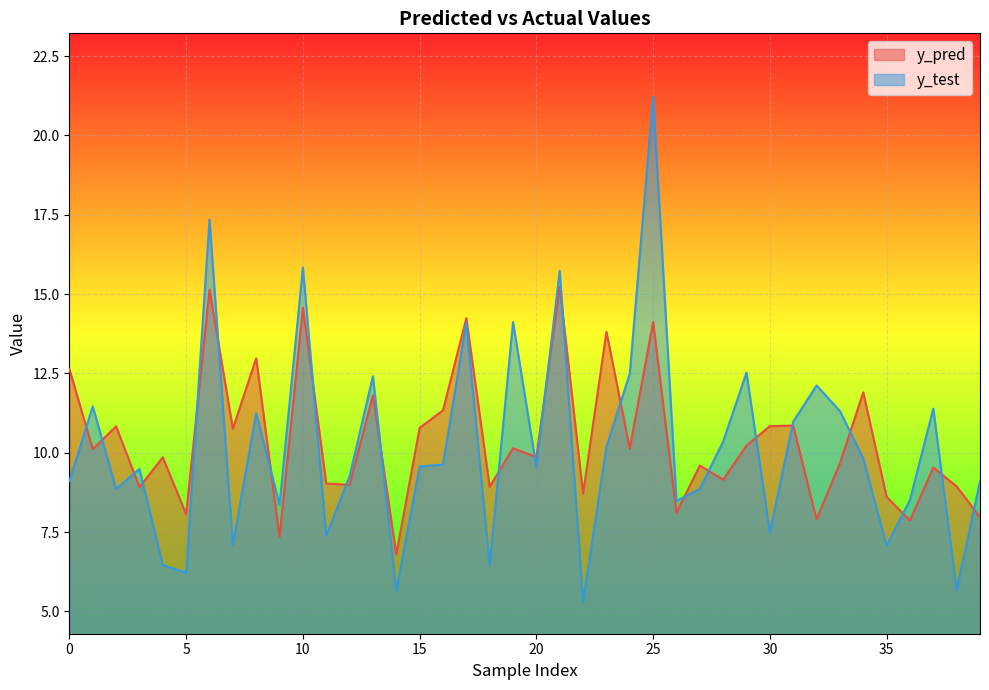

The y_pred series shows 8.0 at 39. True or false?

True